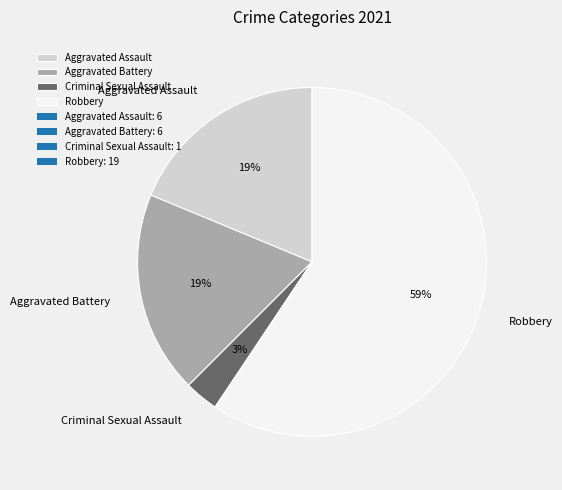

Is it true that Aggravated Assault is 31% of the pie?

False